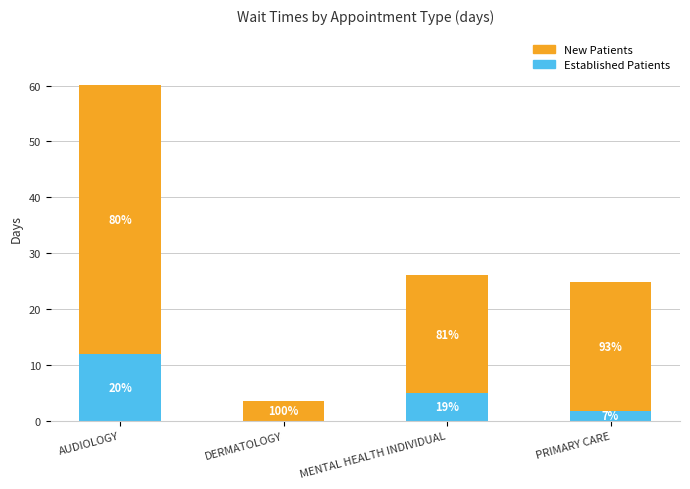

What are all the series names shown in the legend?

New Patients, Established Patients